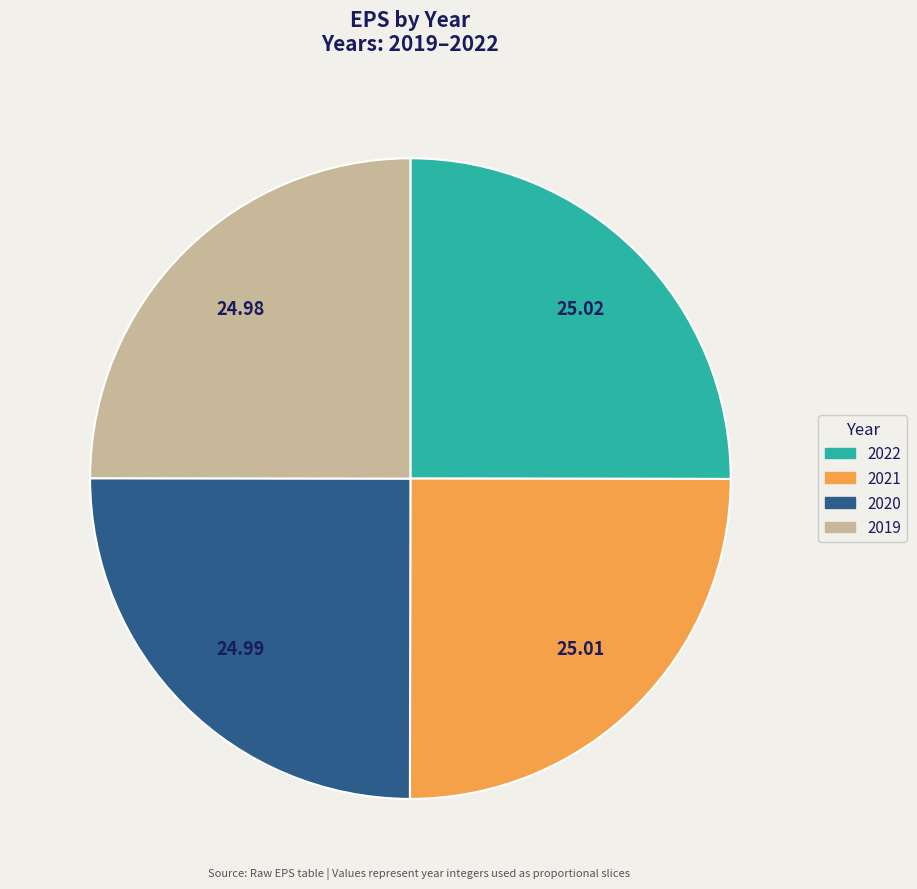

Approximately how many times larger is the value at 2020 compared to 2019?

1.0